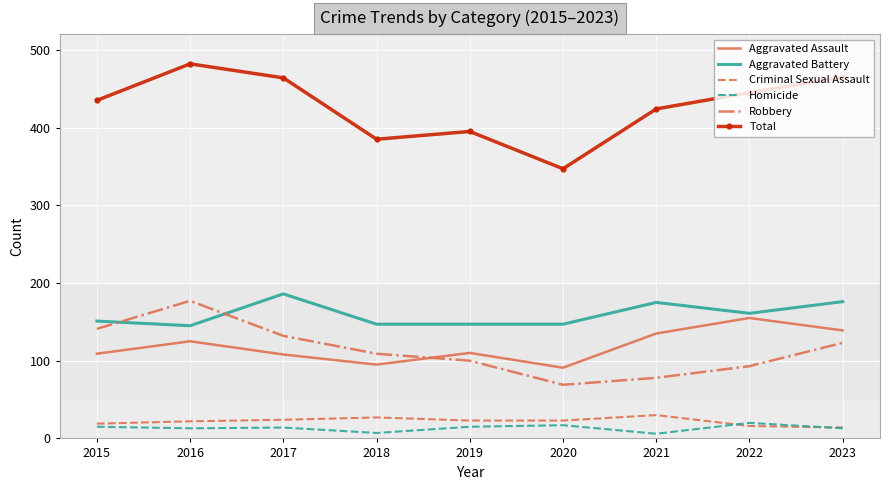

Which series changed the most between 2015 and 2020?

Total